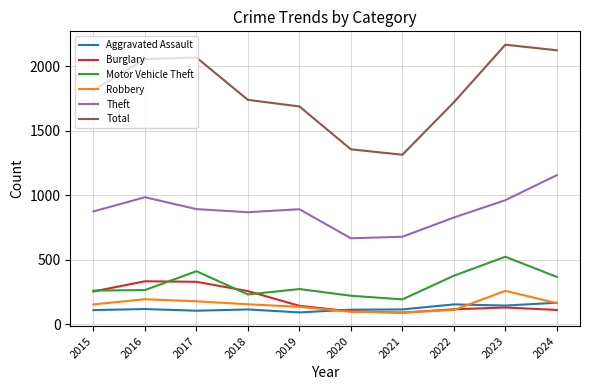

What is the lowest value of the Theft series?

666